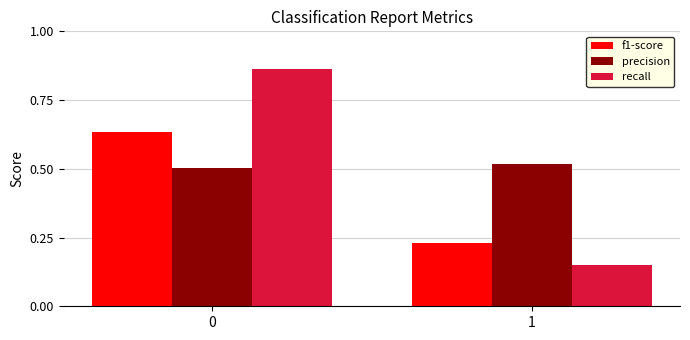

How many data points does each series have?

2